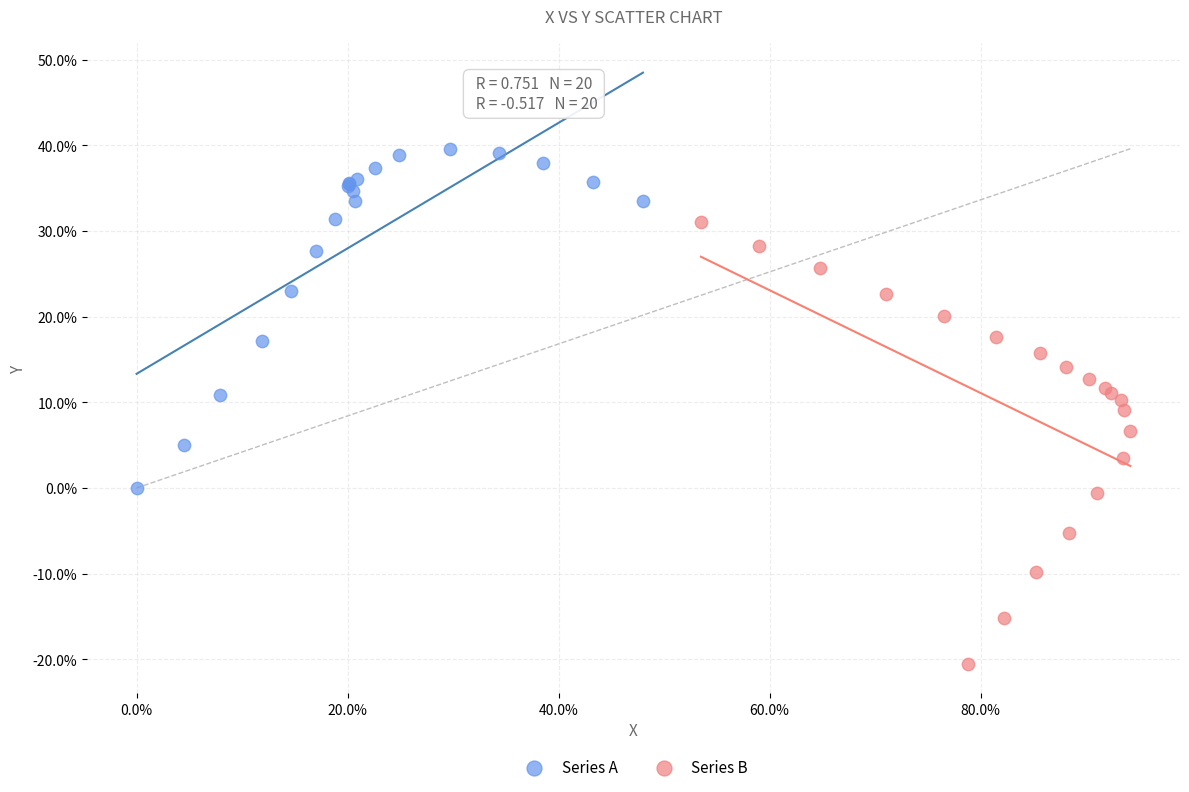

Which series reaches the minimum Y coordinate?

Series B